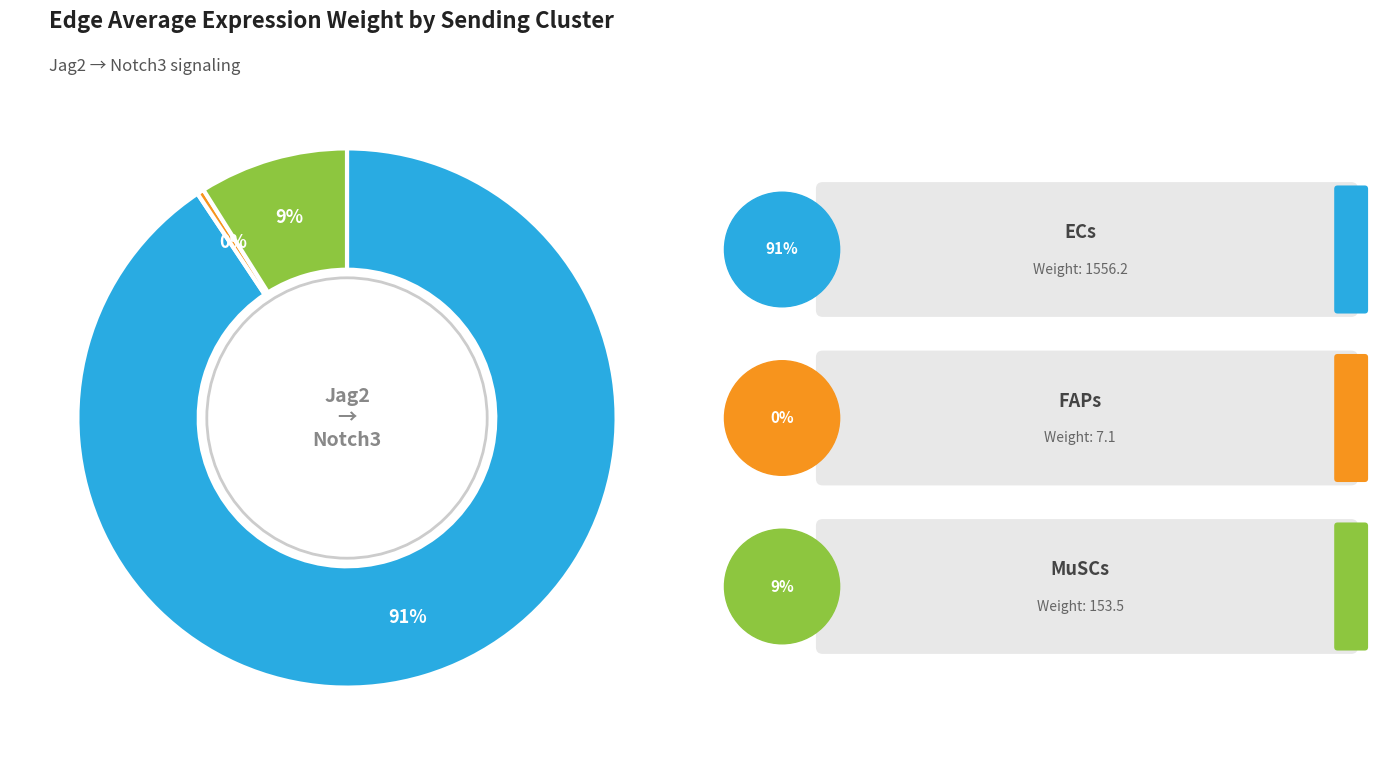

To the nearest percent, what is the average slice percentage?

33%